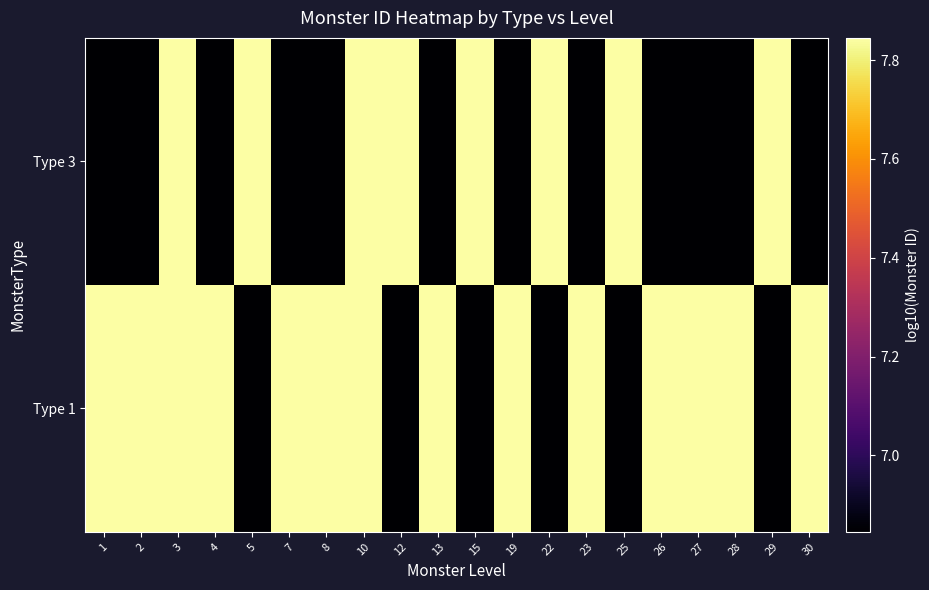

Reading left to right, what are all the values shown in this chart?

Type 1: 1=7.8	2=7.8	3=7.8	4=7.8	5=6.8	7=7.8	8=7.8	10=7.8	12=6.8	13=7.8	15=6.8	19=7.8	22=6.8	23=7.8	25=6.8	26=7.8	27=7.8	28=7.8	29=6.8	30=7.8
Type 3: 1=6.8	2=6.8	3=7.8	4=6.8	5=7.8	7=6.8	8=6.8	10=7.8	12=7.8	13=6.8	15=7.8	19=6.8	22=7.8	23=6.8	25=7.8	26=6.8	27=6.8	28=6.8	29=7.8	30=6.8